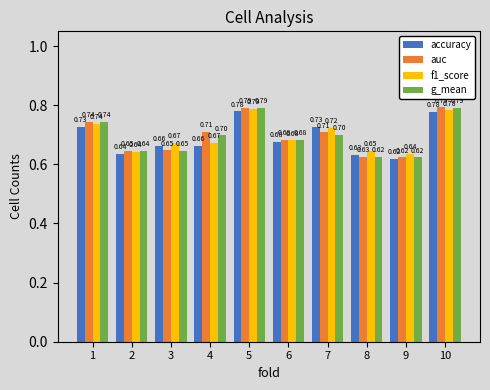

What is the average value of the auc series?

0.7